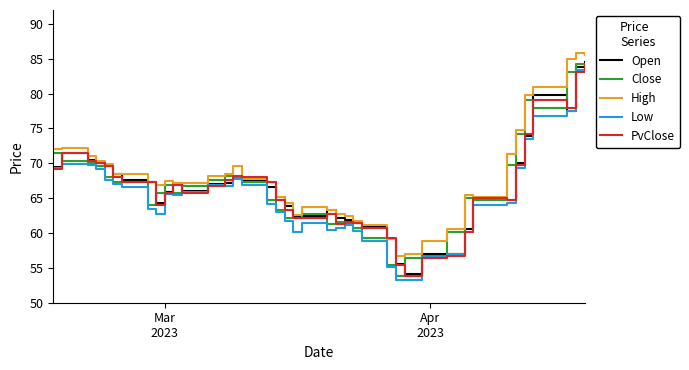

True or false: High and Low cross at least once.

False